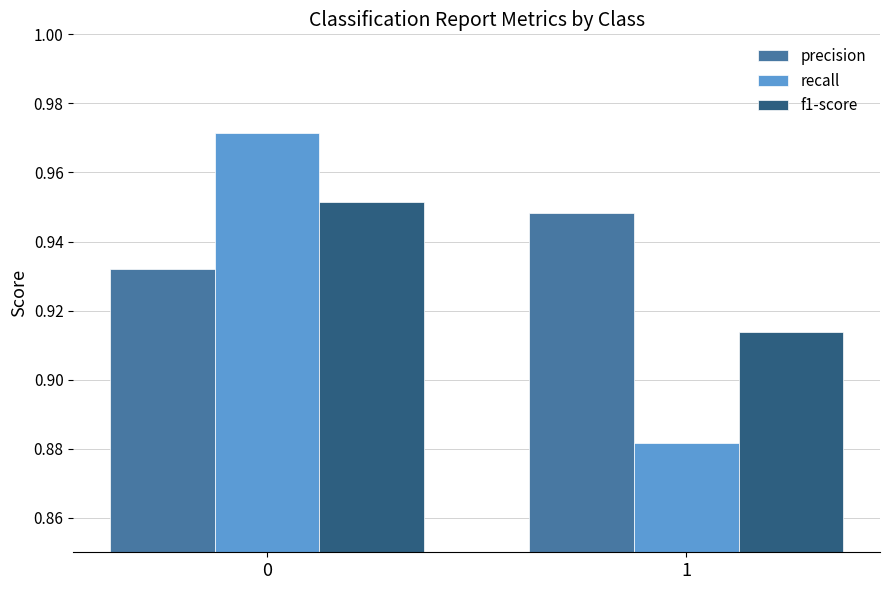

Which series has the widest spread of values?

recall